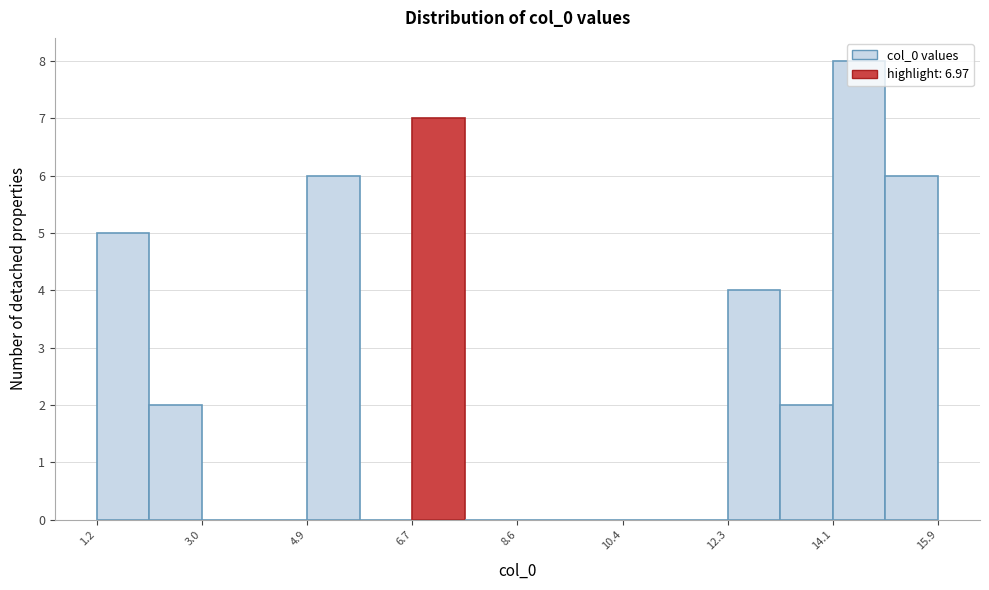

Over which range of the x-axis is the bar tallest?

14.0 to 15.0